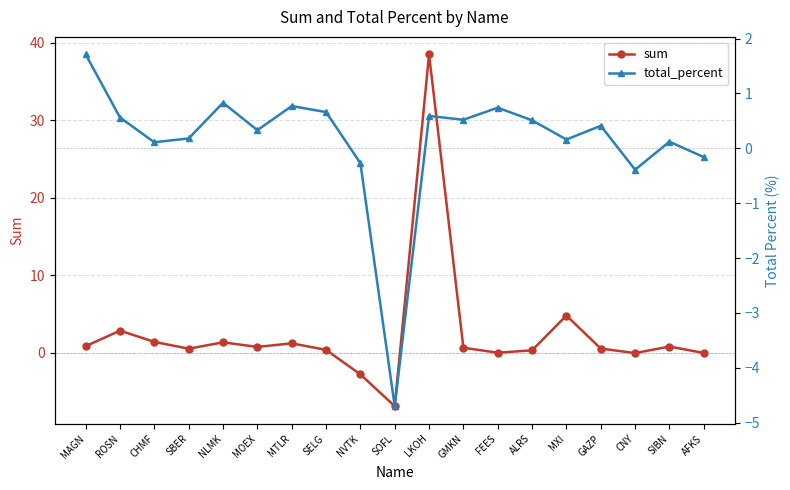

How many times do sum and total_percent cross each other?

5